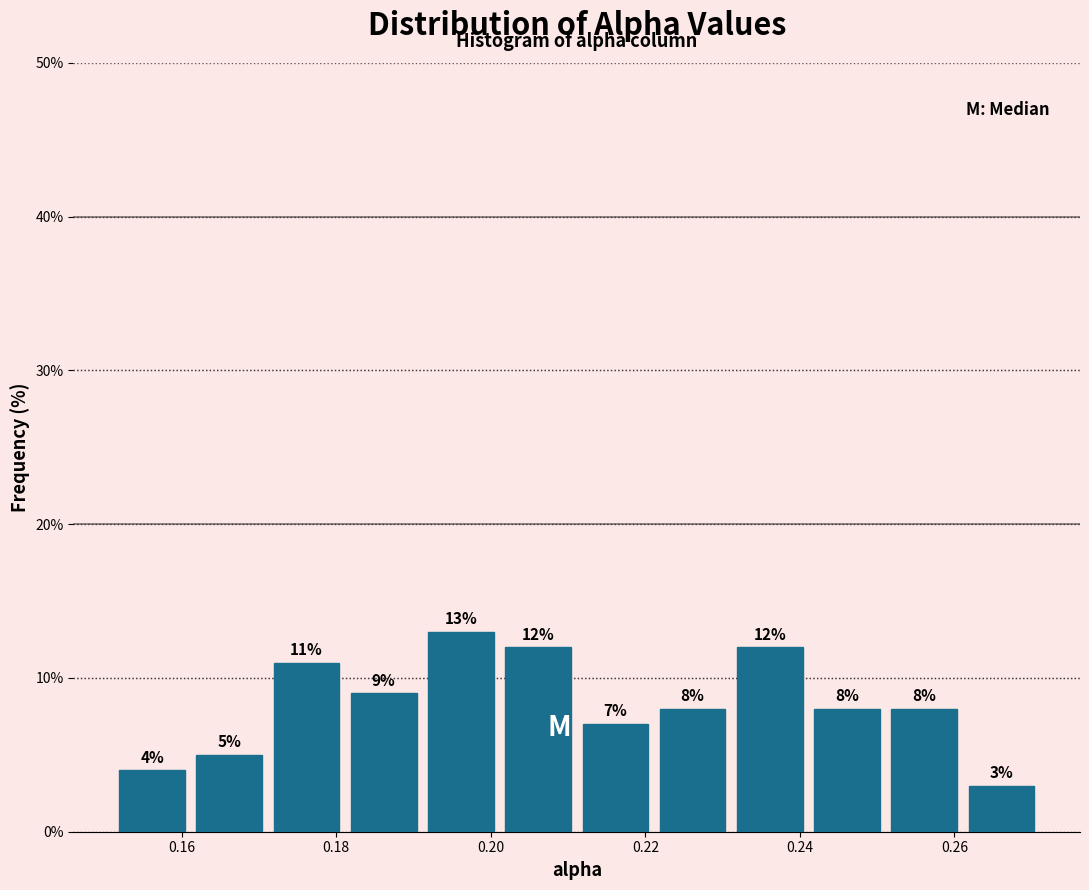

What is the height of the bar covering 0.242 to 0.252 on the x-axis? The bar edges are not printed on the chart, so give them approximately, as read against the axis.

8